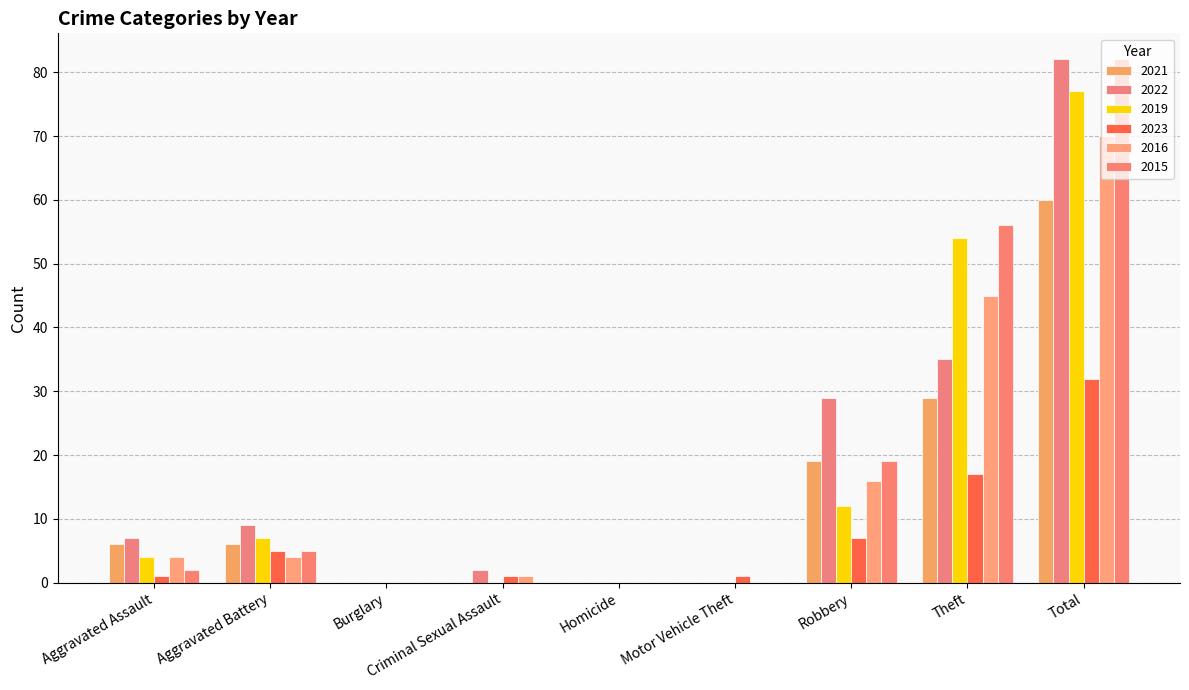

What is the difference between the highest and lowest values at Total?

50